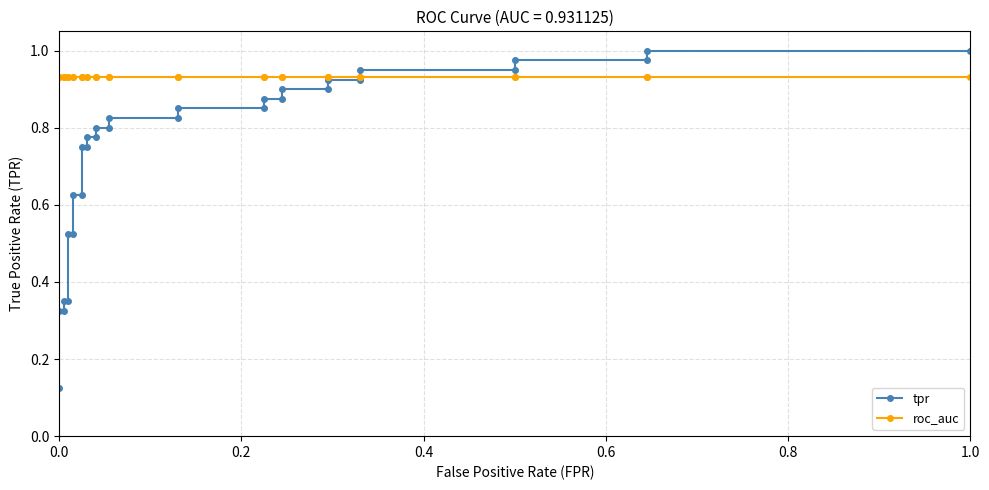

The value of tpr at 16 is 1.3. True or false?

False